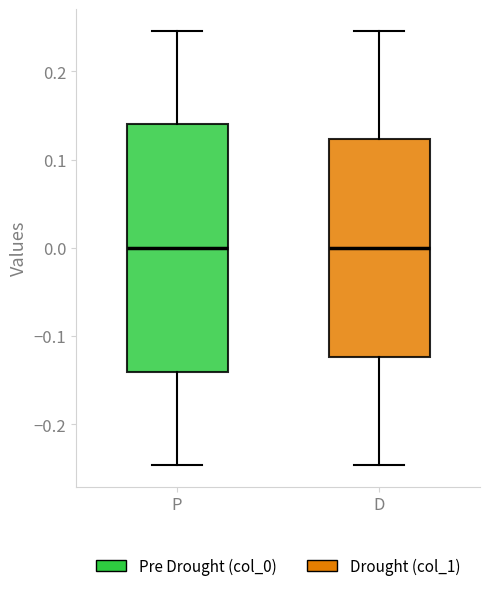

Where does the upper whisker of the box for P end on the y-axis? The values are not printed on the chart, so give them approximately, as read against the axis.

0.25